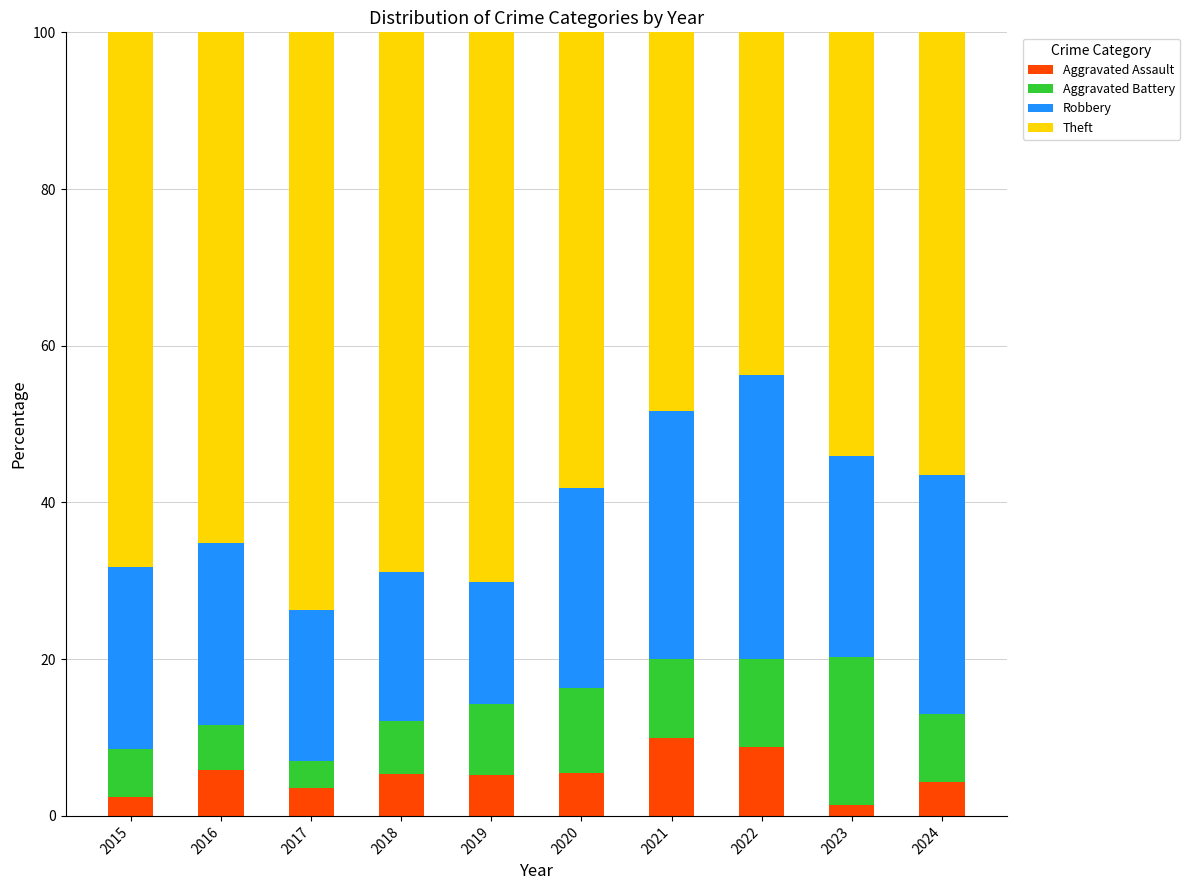

What is the maximum value for Aggravated Assault?

10.0